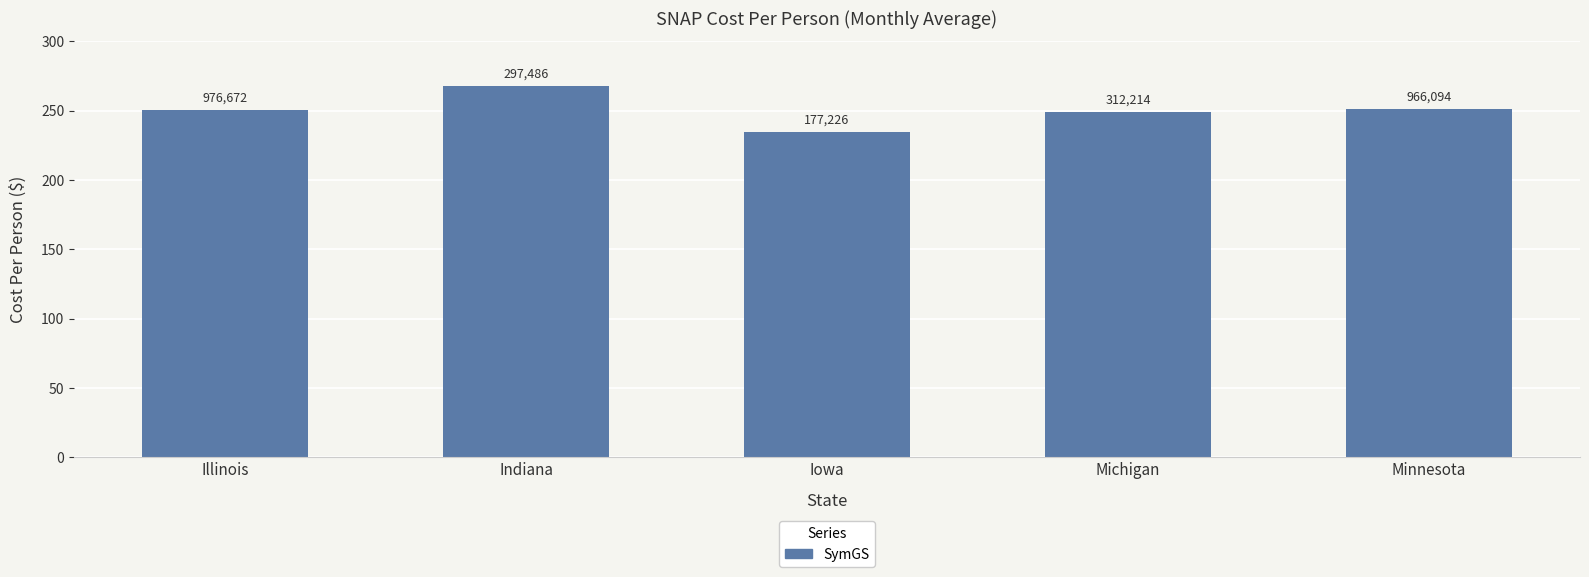

Are the bars horizontal?

No